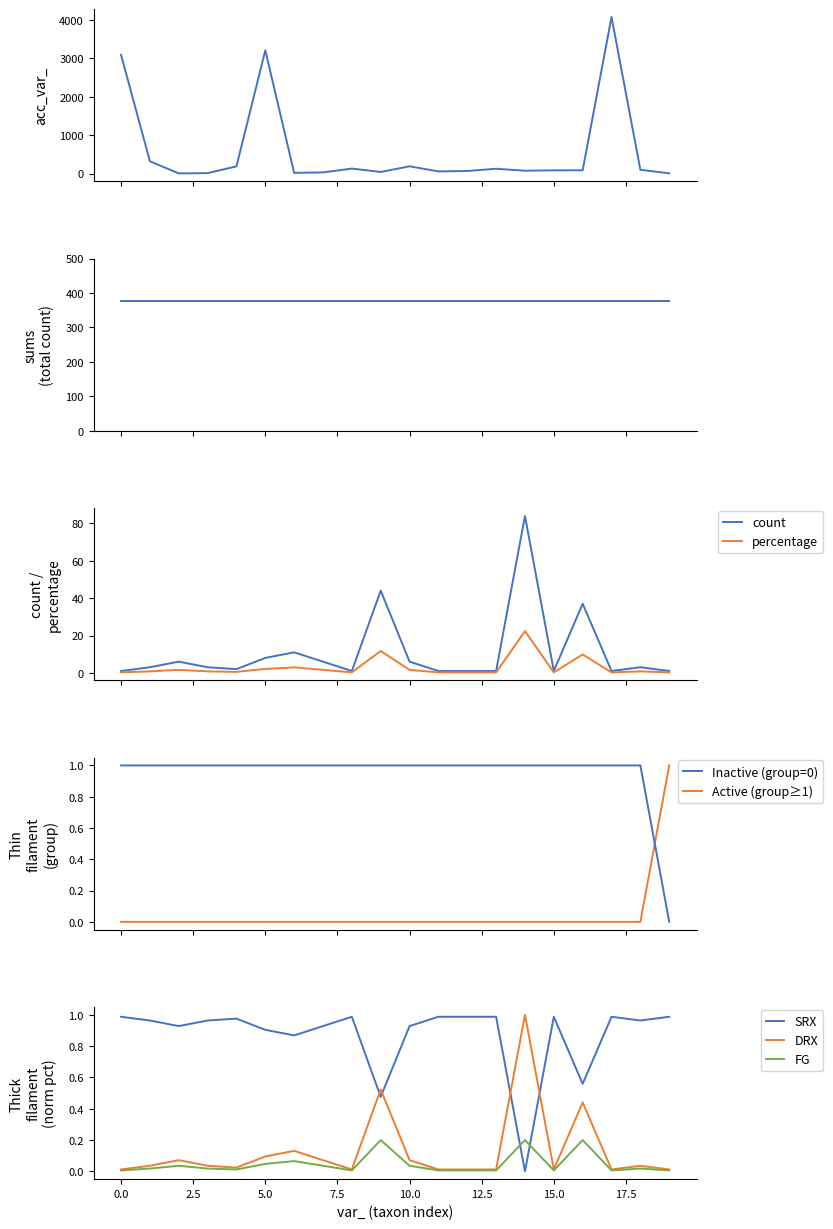

Between 130 and 126, which is larger?

130